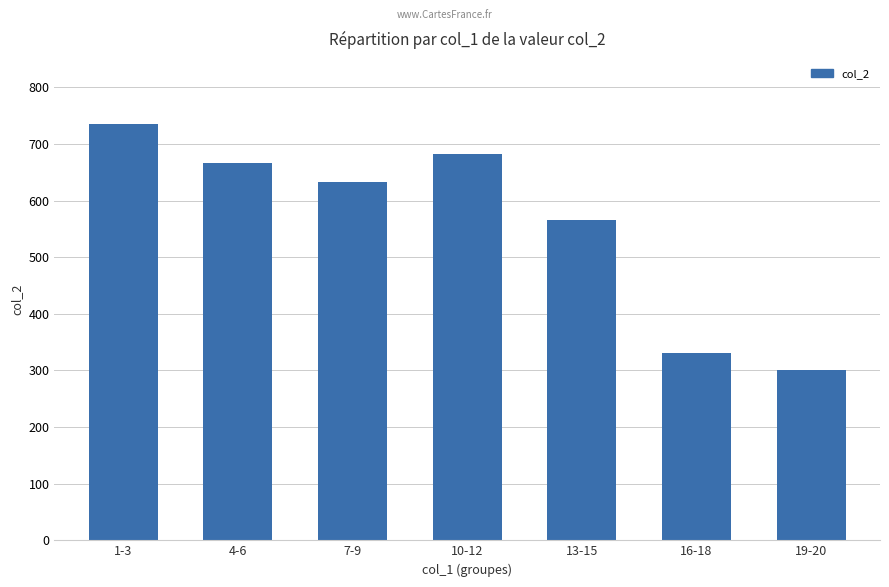

How many data points are less than 633?

3